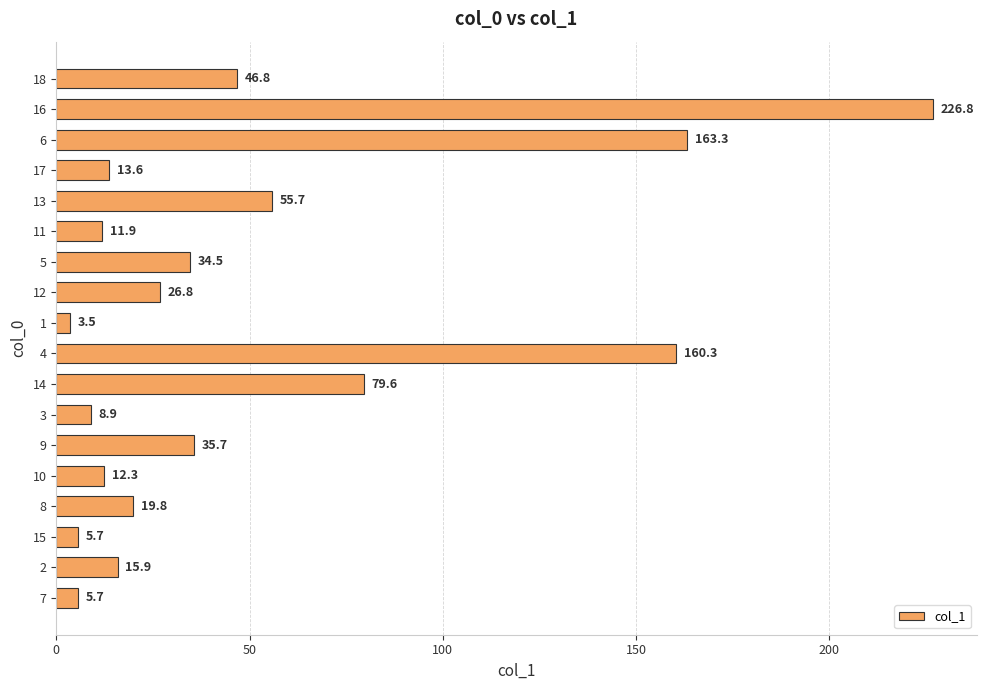

At which category does the chart reach its peak across all series?

16